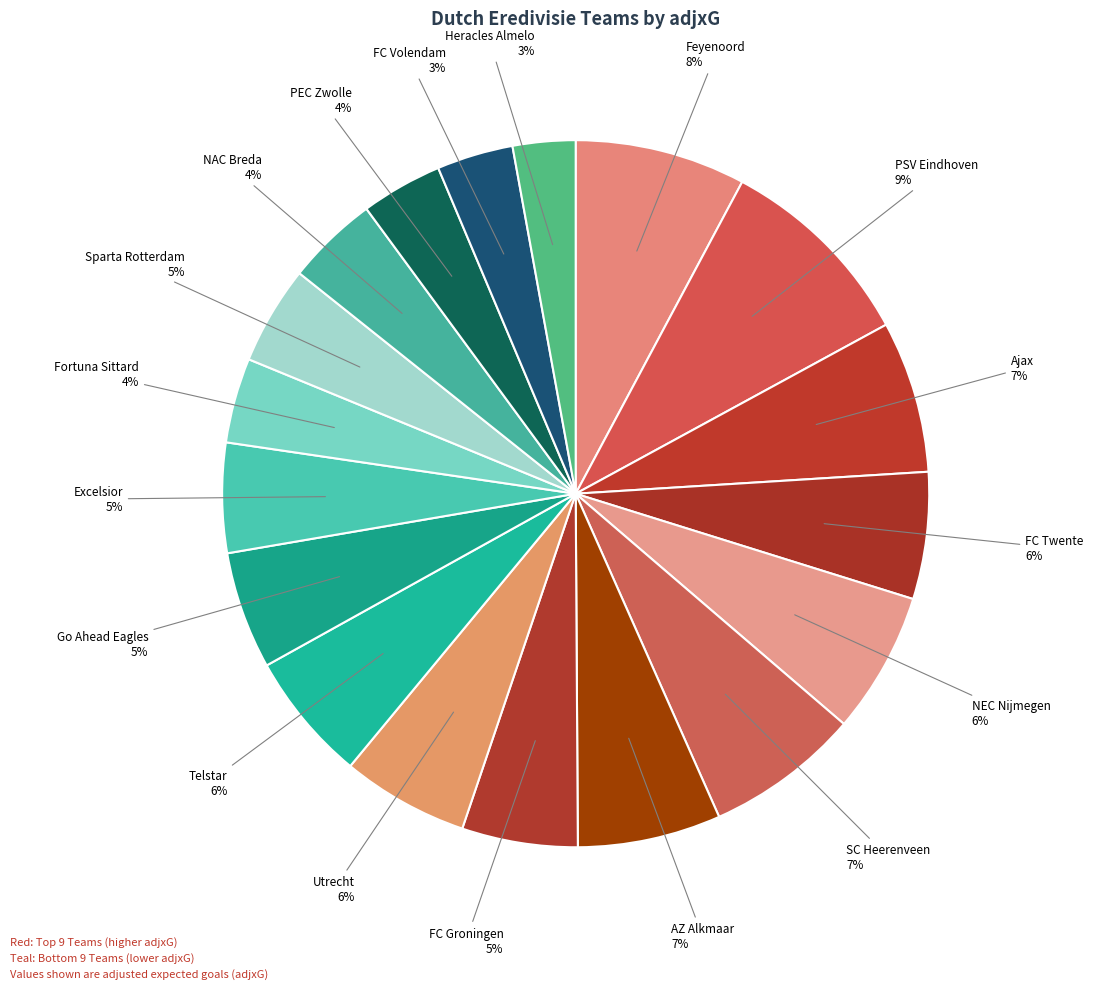

Is it true that AZ Alkmaar is 16% of the pie?

False